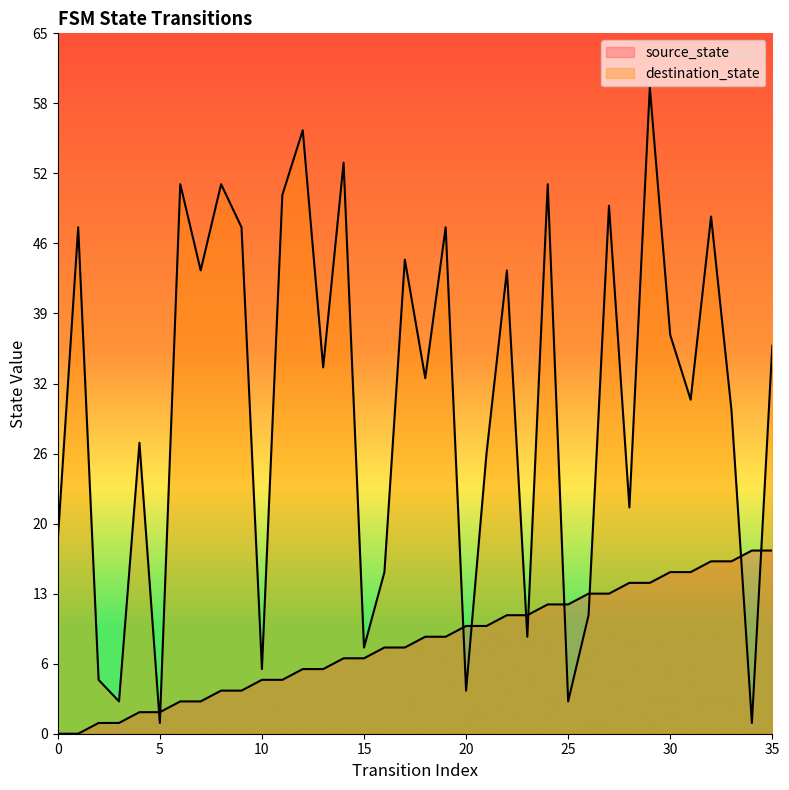

Which series ends up on top after the final intersection of destination_state and source_state?

destination_state